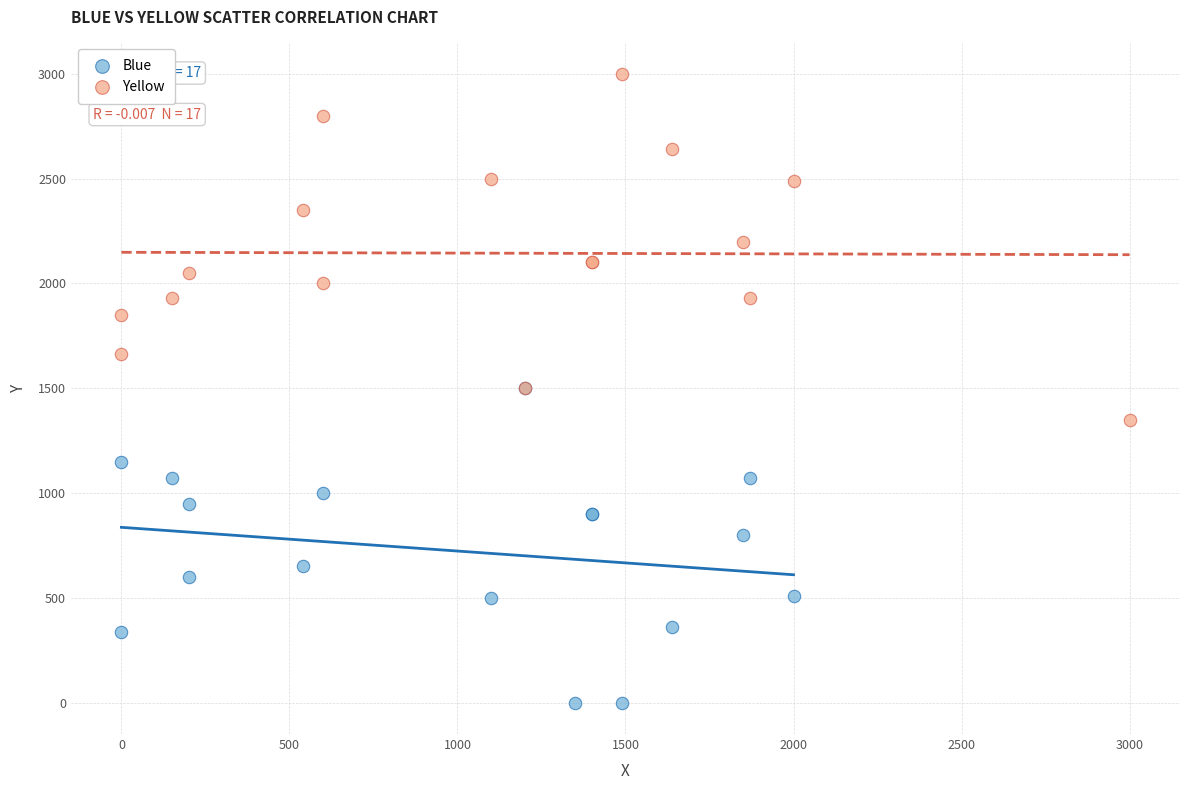

Which series contains the highest Y value?

Yellow